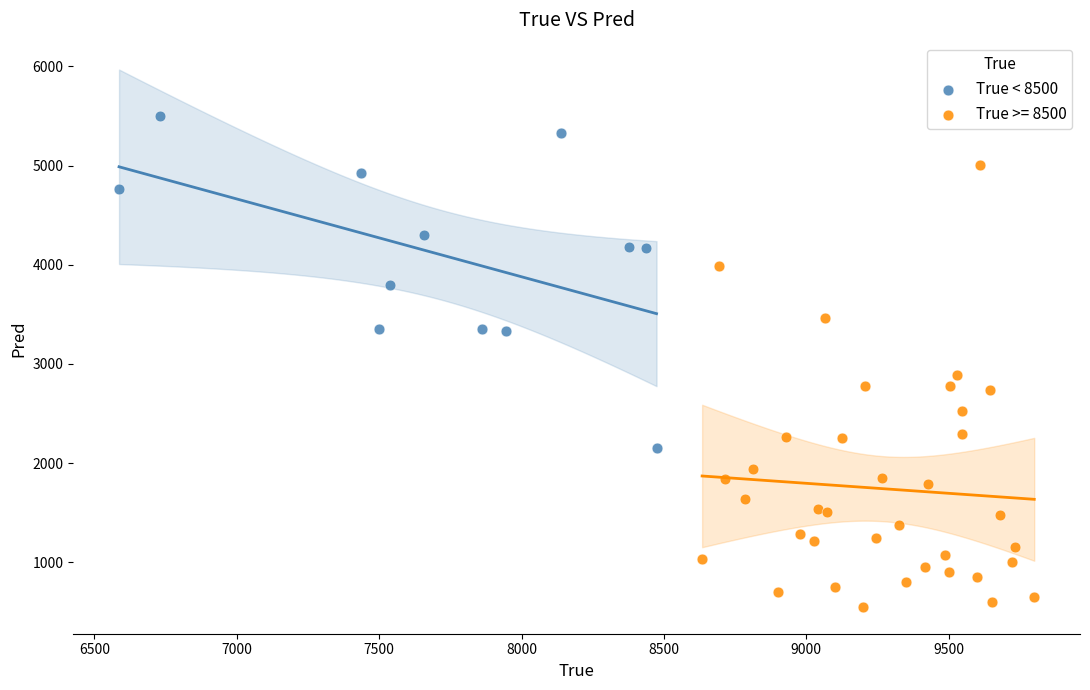

Which series contains the lowest Y value?

True >= 8500